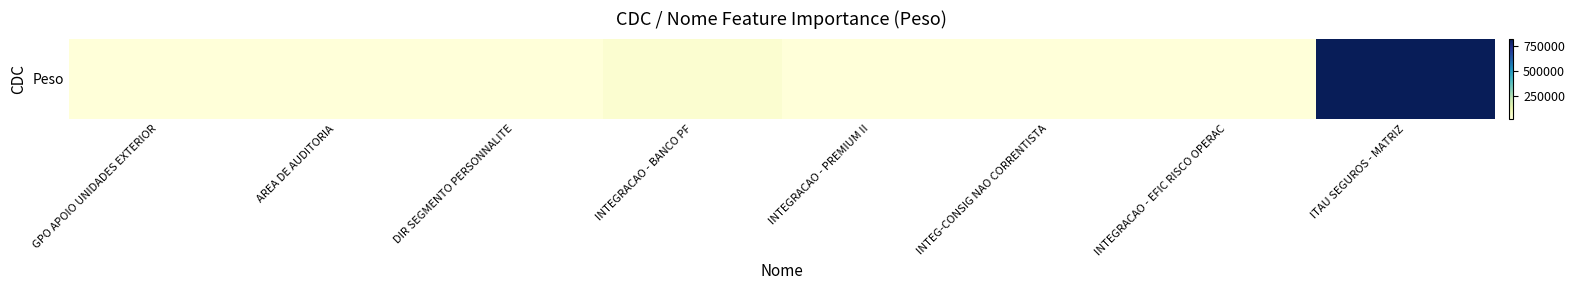

What value does the data have at INTEGRACAO - PREMIUM II, to the nearest 50?

22000